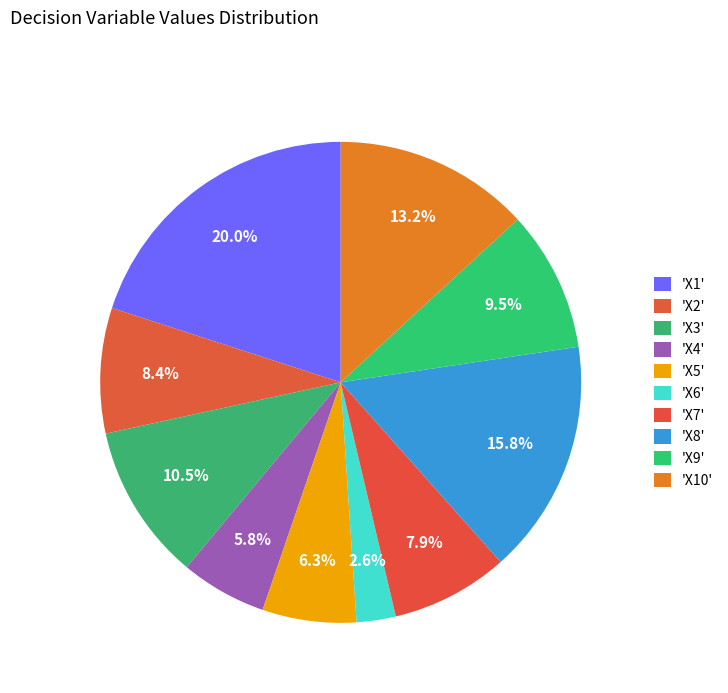

Rank the categories by value from lowest to highest.

X6, X4, X5, X7, X2, X9, X3, X10, X8, X1